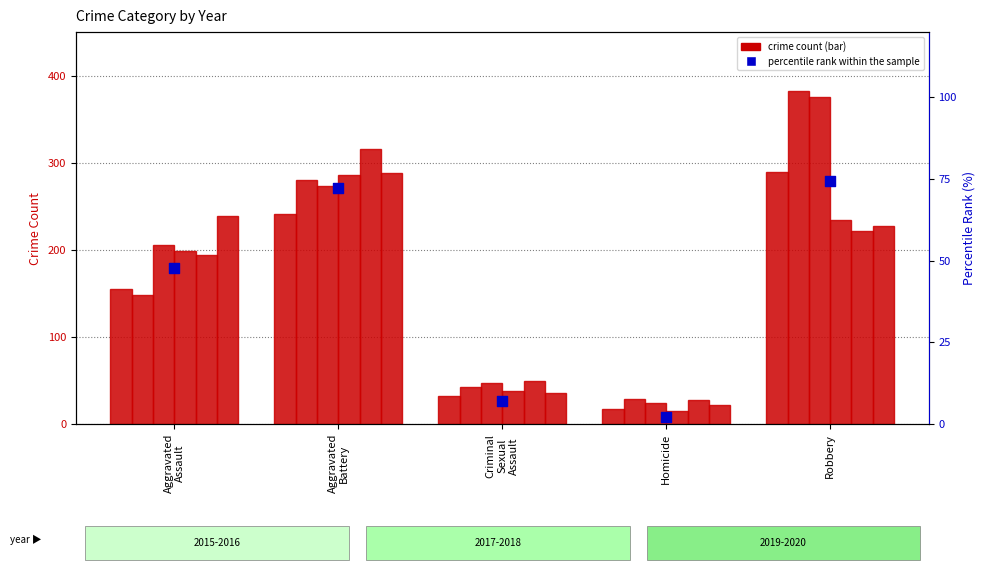

Approximately how many times larger is the value at Aggravated
Battery compared to Criminal
Sexual
Assault?

10.3